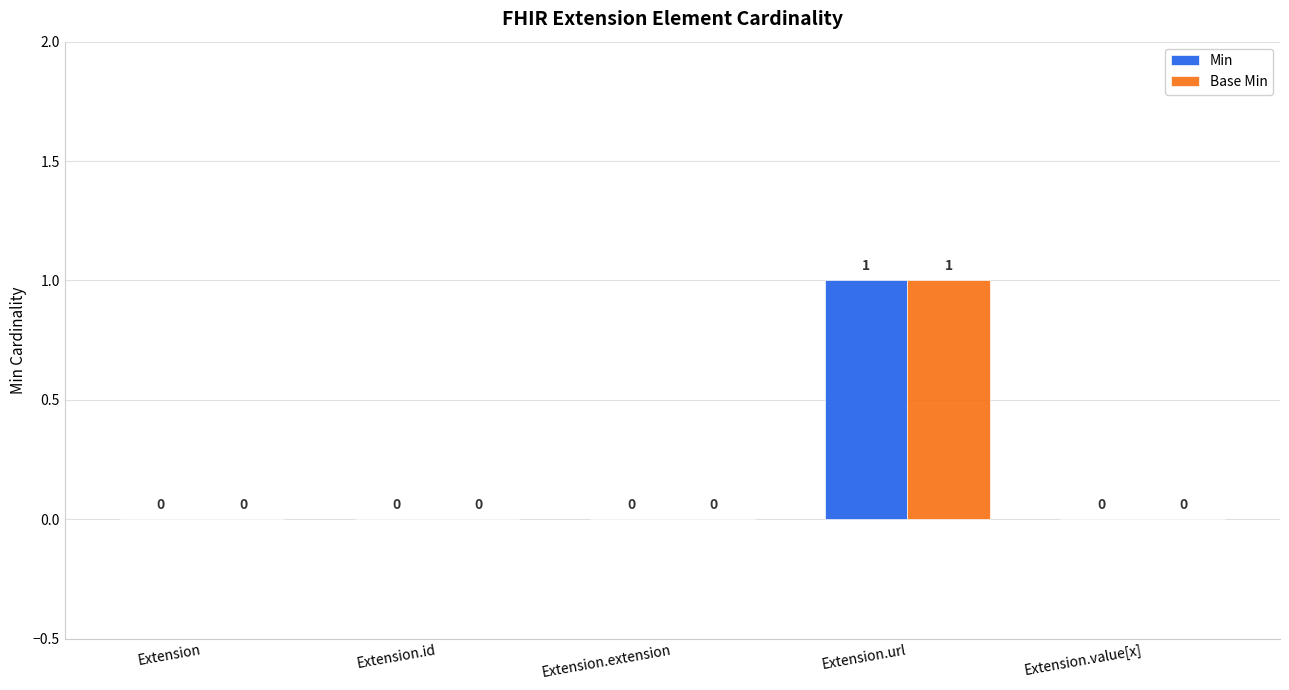

Is it true that Min equals 0 at Extension.id?

True